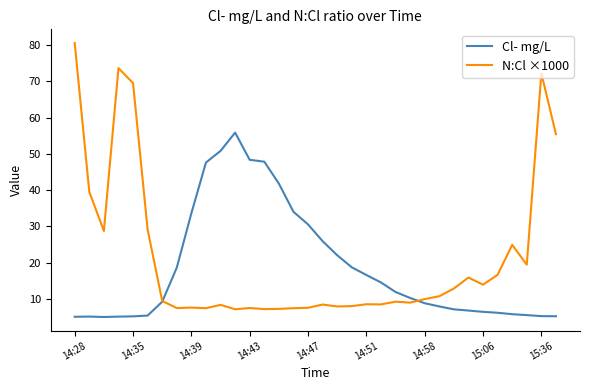

Does the chart display data point markers on the line(s)?

No